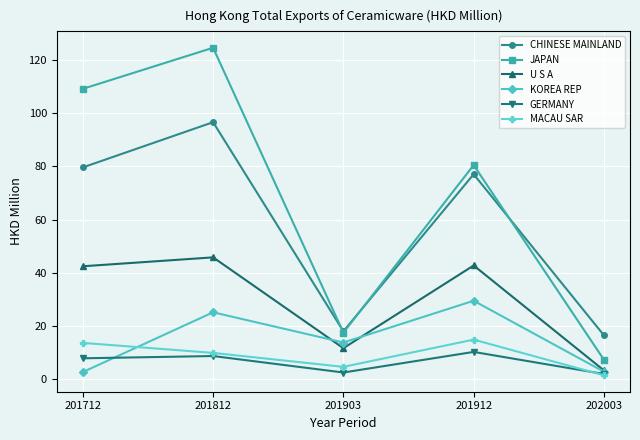

At which category does GERMANY reach its first local valley?

201903